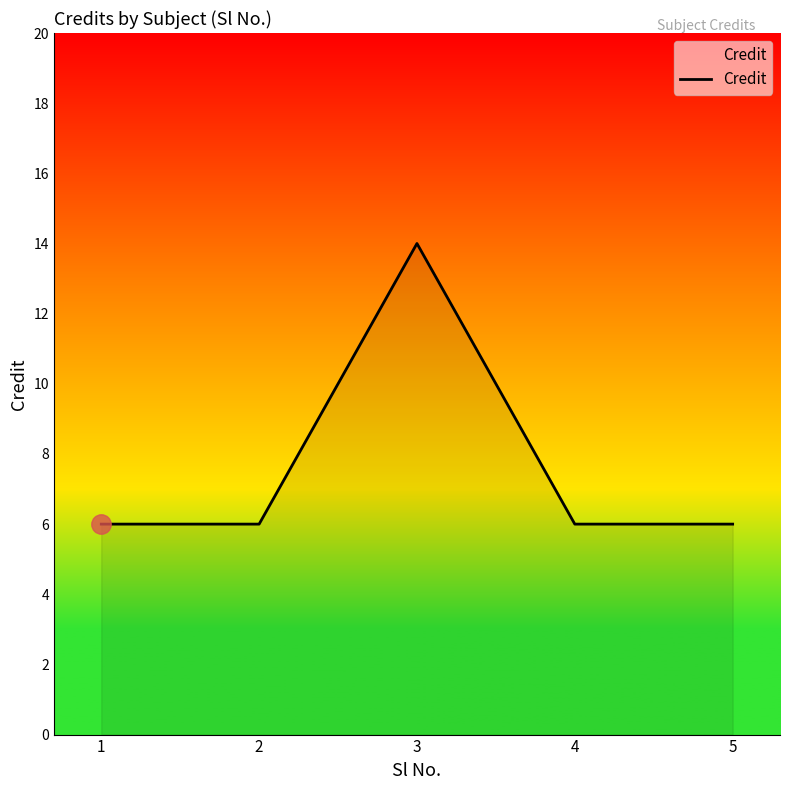

How many interior local peaks (higher than both neighbors) does the data have?

1